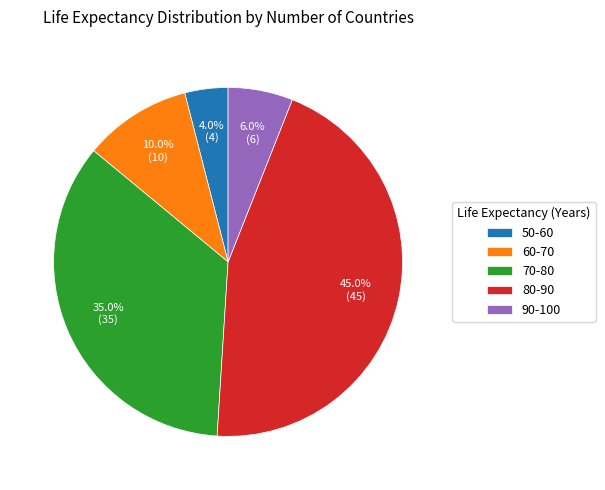

True or false: 90-100 accounts for 1% of the total.

False